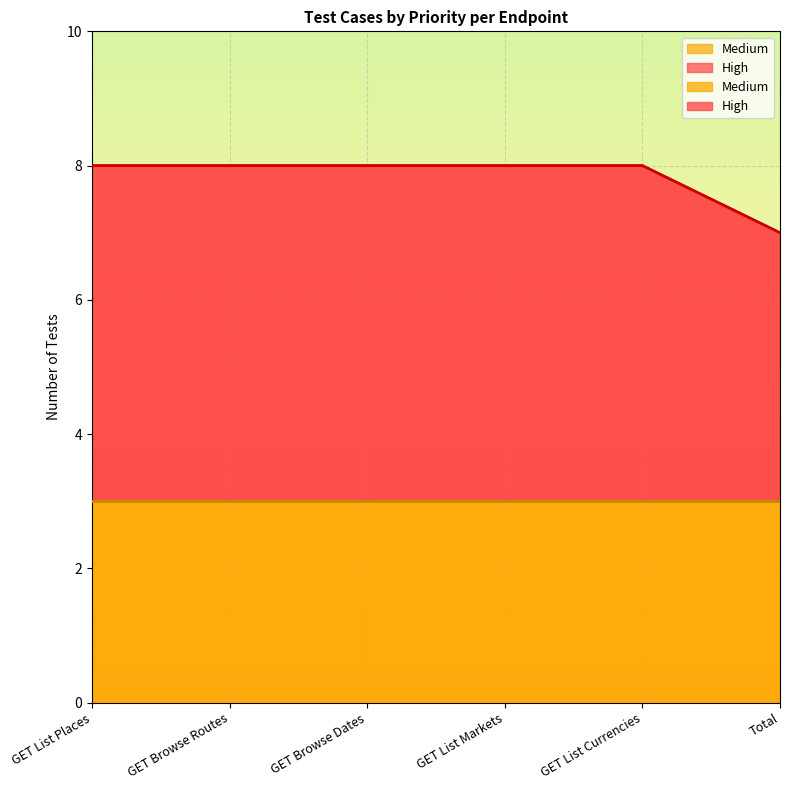

Reading left to right, extract all data points from this chart.

8	8	8	8	8	7